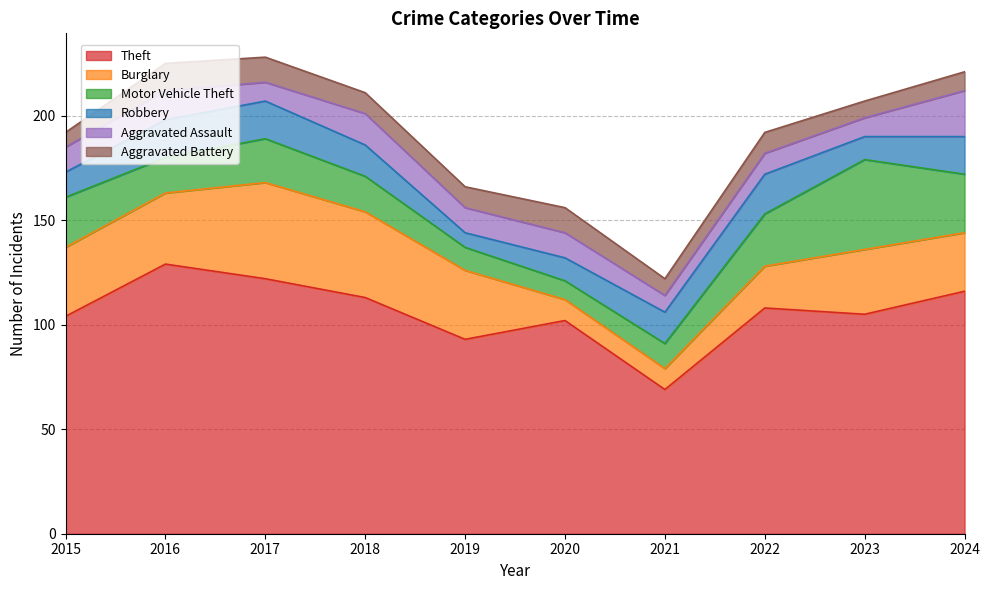

Reading left to right, list all the values displayed in this chart.

Theft: 2015=104	2016=129	2017=122	2018=113	2019=93	2020=102	2021=69	2022=108	2023=105	2024=116
Burglary: 2015=33	2016=34	2017=46	2018=41	2019=33	2020=10	2021=10	2022=20	2023=31	2024=28
Motor Vehicle Theft: 2015=24	2016=17	2017=21	2018=17	2019=11	2020=9	2021=12	2022=25	2023=43	2024=28
Robbery: 2015=12	2016=18	2017=18	2018=15	2019=7	2020=11	2021=15	2022=19	2023=11	2024=18
Aggravated Assault: 2015=12	2016=14	2017=9	2018=15	2019=12	2020=12	2021=8	2022=10	2023=9	2024=22
Aggravated Battery: 2015=7	2016=13	2017=12	2018=10	2019=10	2020=12	2021=8	2022=10	2023=8	2024=9